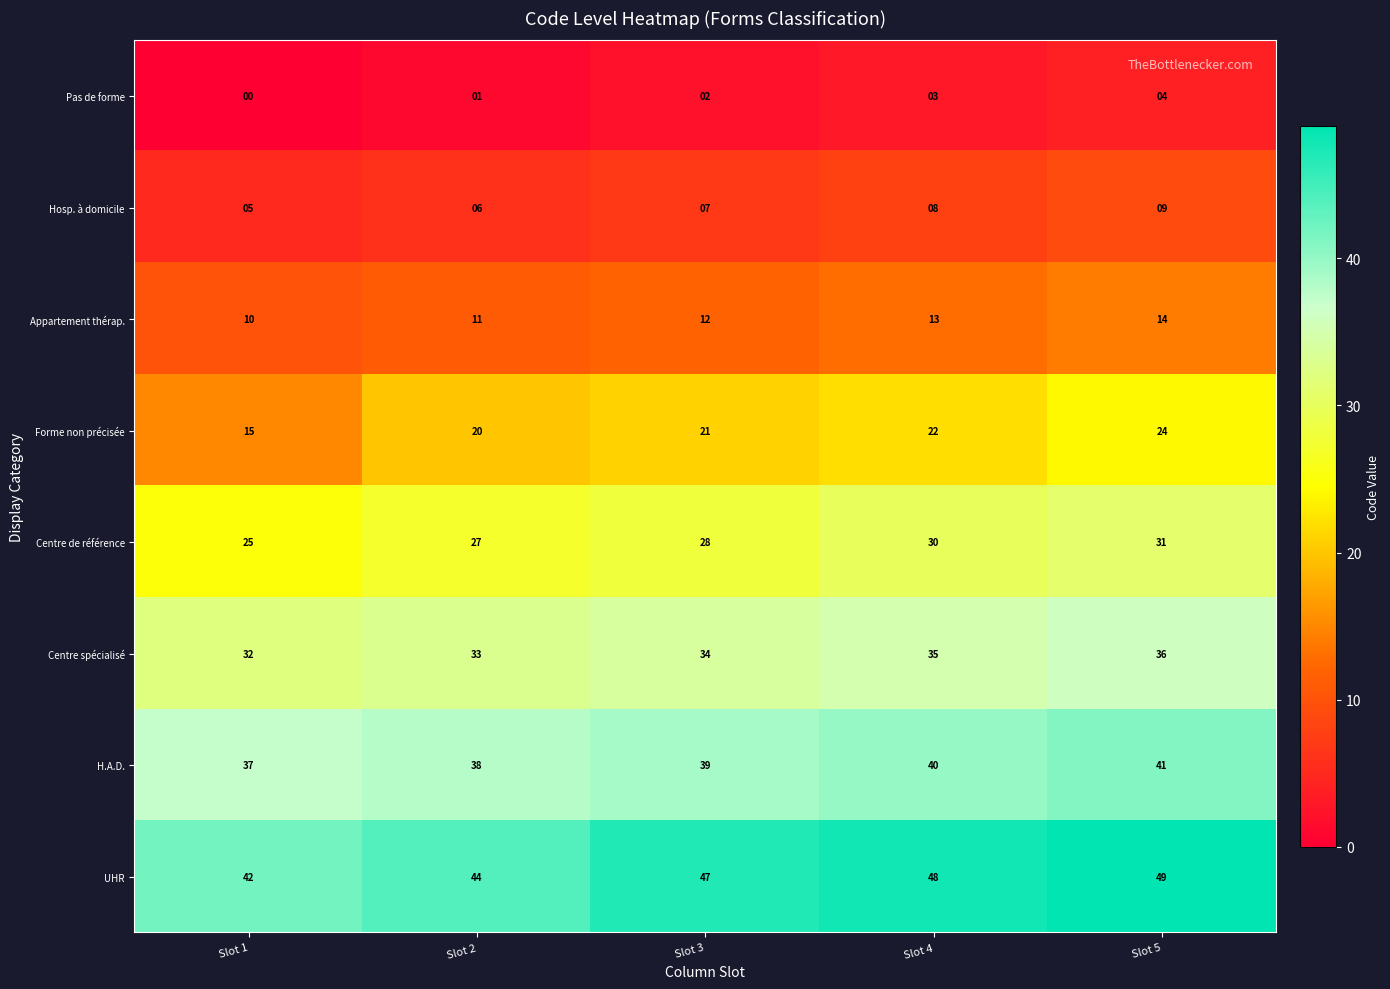

Is the value of Hosp. à domicile at Slot 1 greater than the value of Pas de forme at Slot 1?

Yes